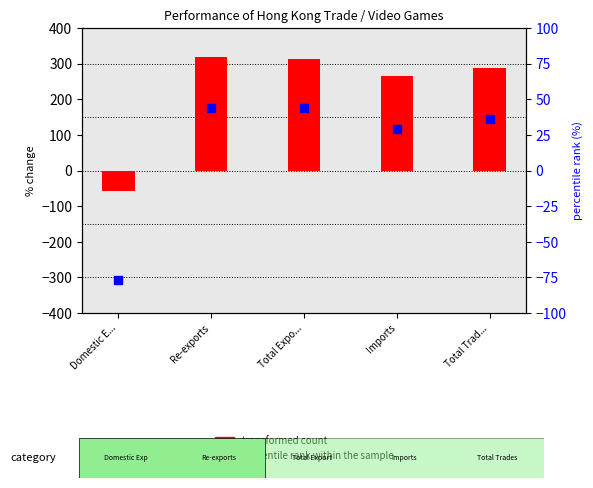

Which series reaches the minimum Y coordinate?

percentile rank within the sample